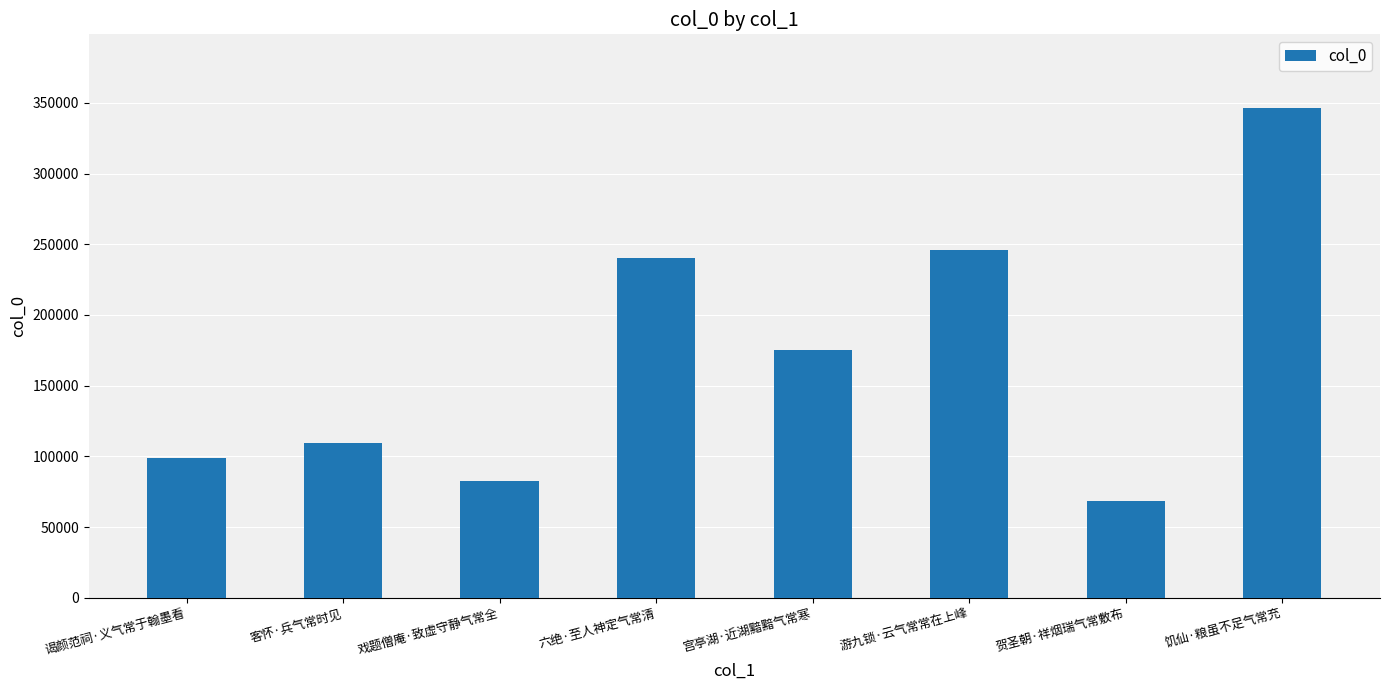

Is it true that the value at 游九锁·云气常常在上峰 is 245640?

True